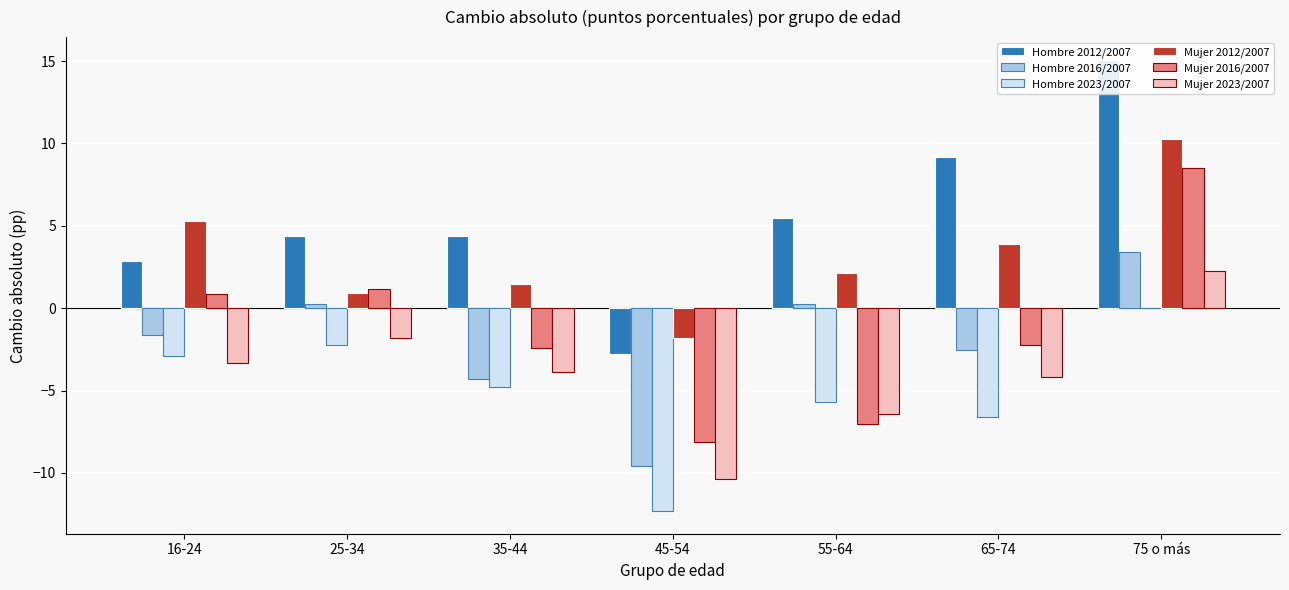

Are the bars horizontal?

No